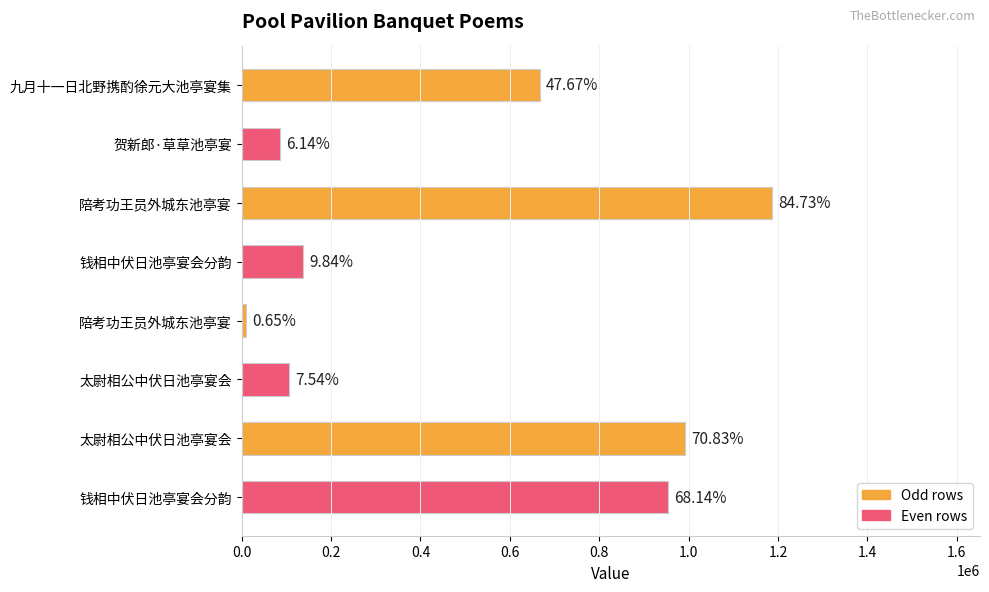

Does the chart contain any negative values?

No